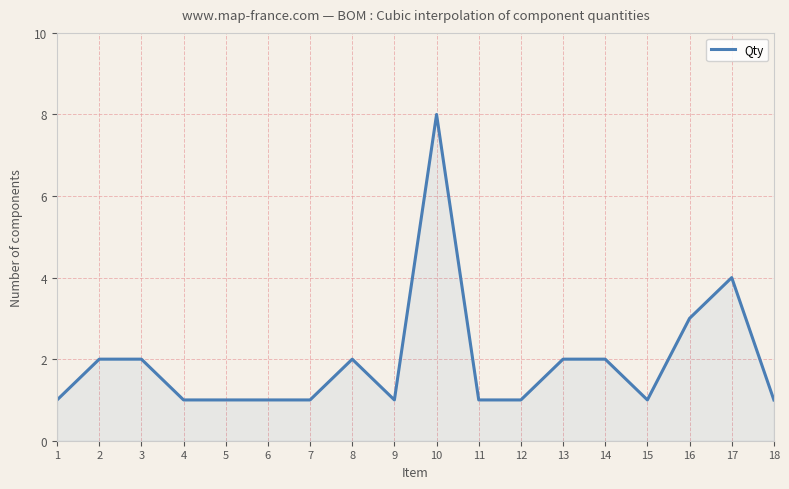

Read the value at 2.

2